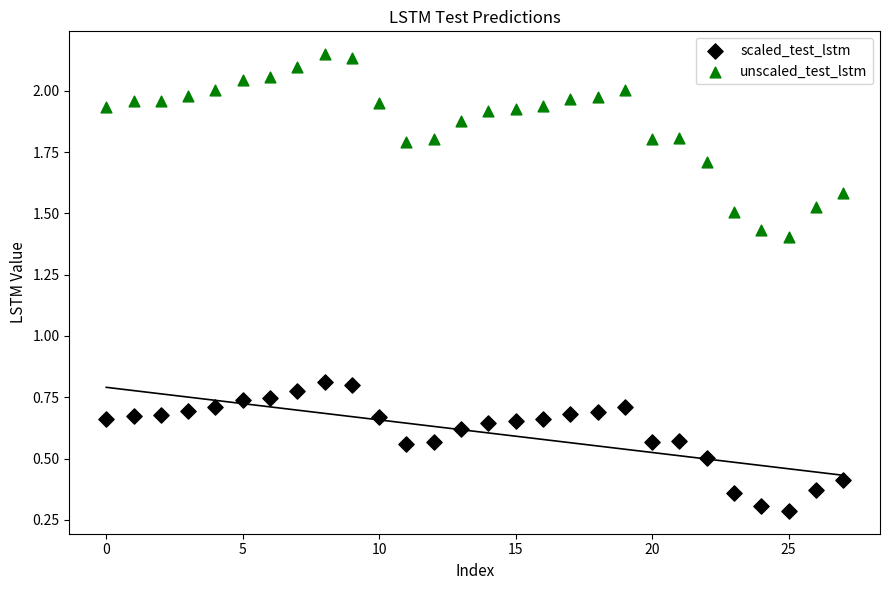

Which series reaches the maximum Y coordinate?

unscaled_test_lstm